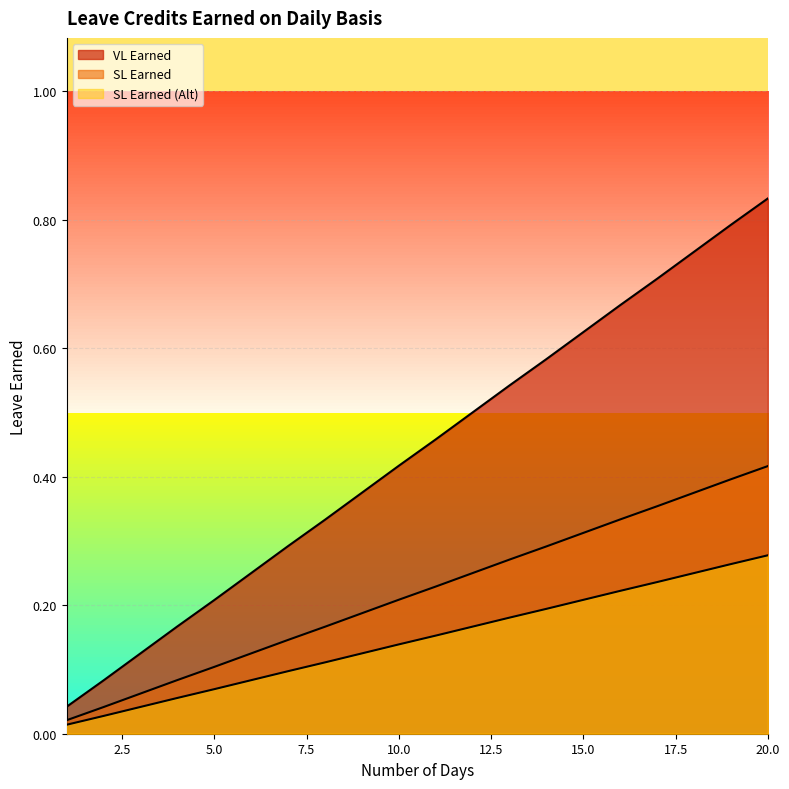

Rank the series by their maximum value, from highest to lowest.

VL Earned, SL Earned, SL Earned (Alt)